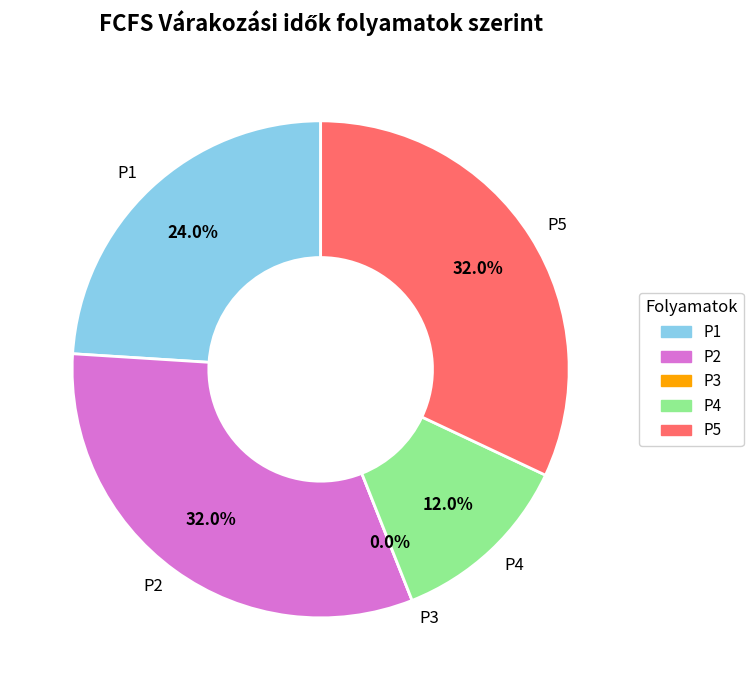

To the nearest percent, what is the difference between the P3 and P2 slice percentages?

32%